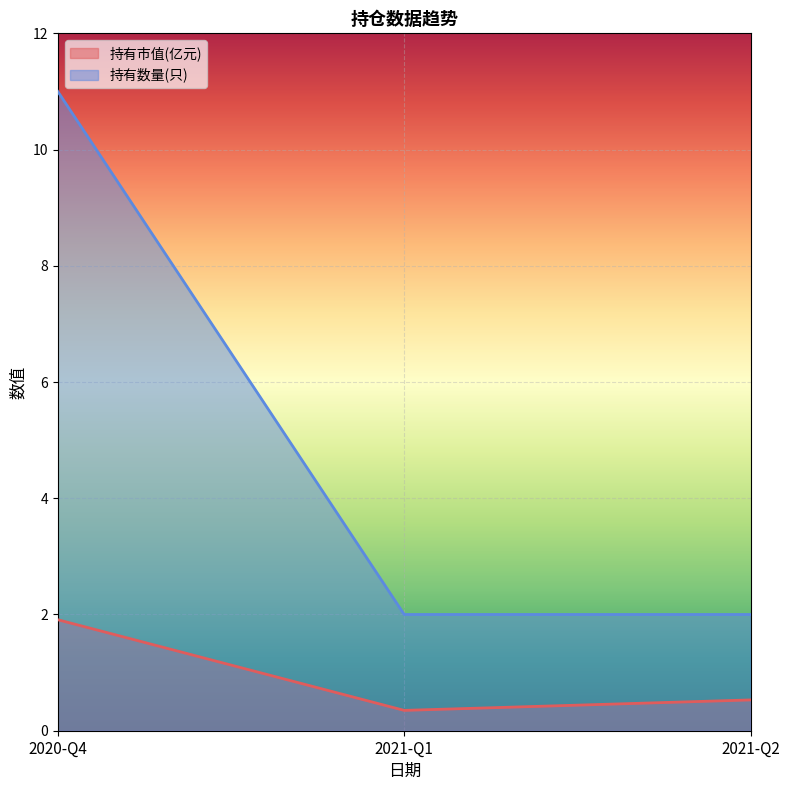

What is the difference between the maximum and minimum values in the 持有数量(只) series?

9.0